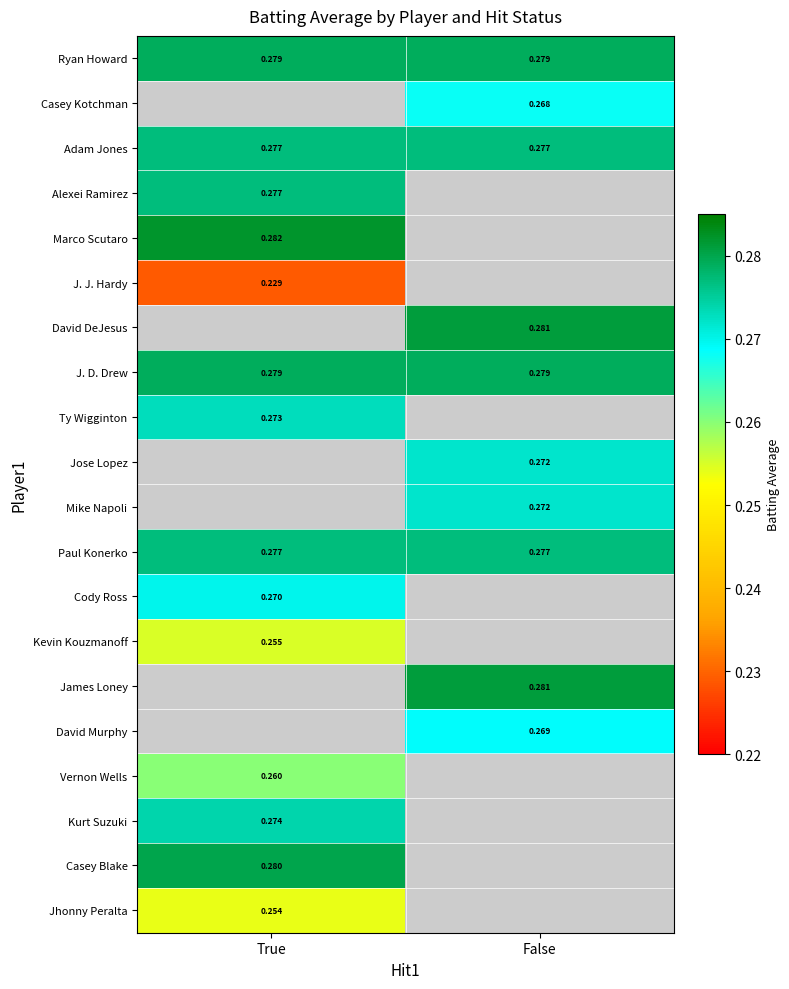

Is the value of Ryan Howard at True greater than the value of Adam Jones at True?

Yes